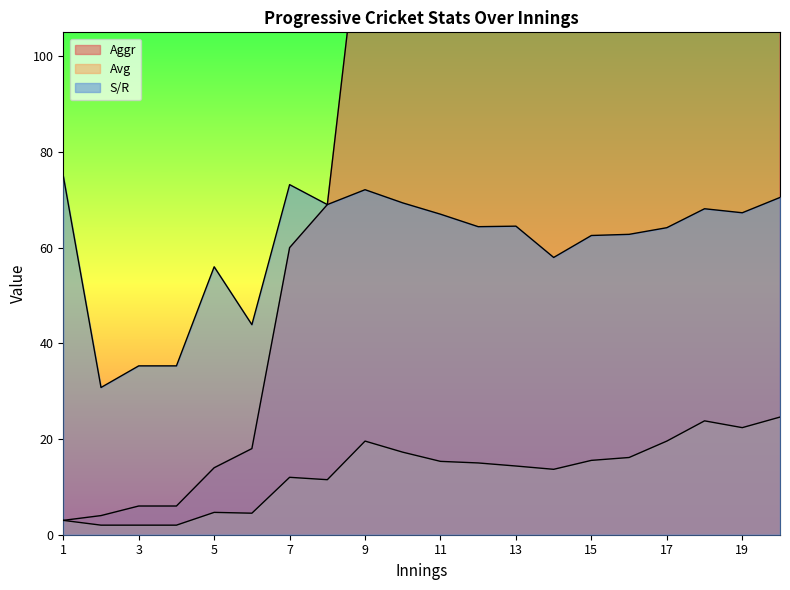

How many values in the Aggr series are below 138?

9